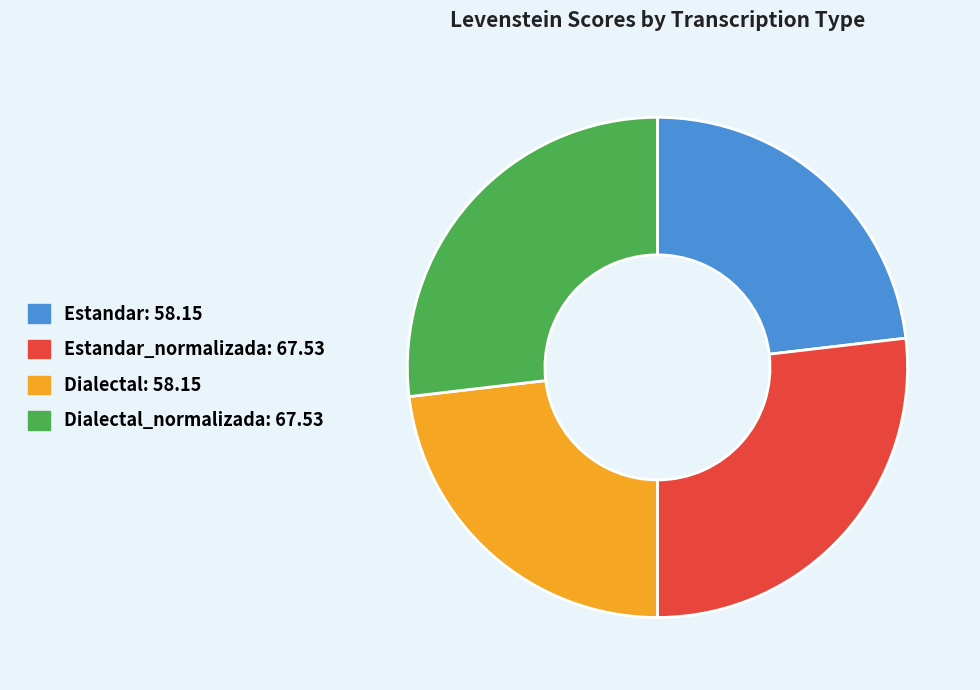

Is there any slice that represents more than half of the pie?

No